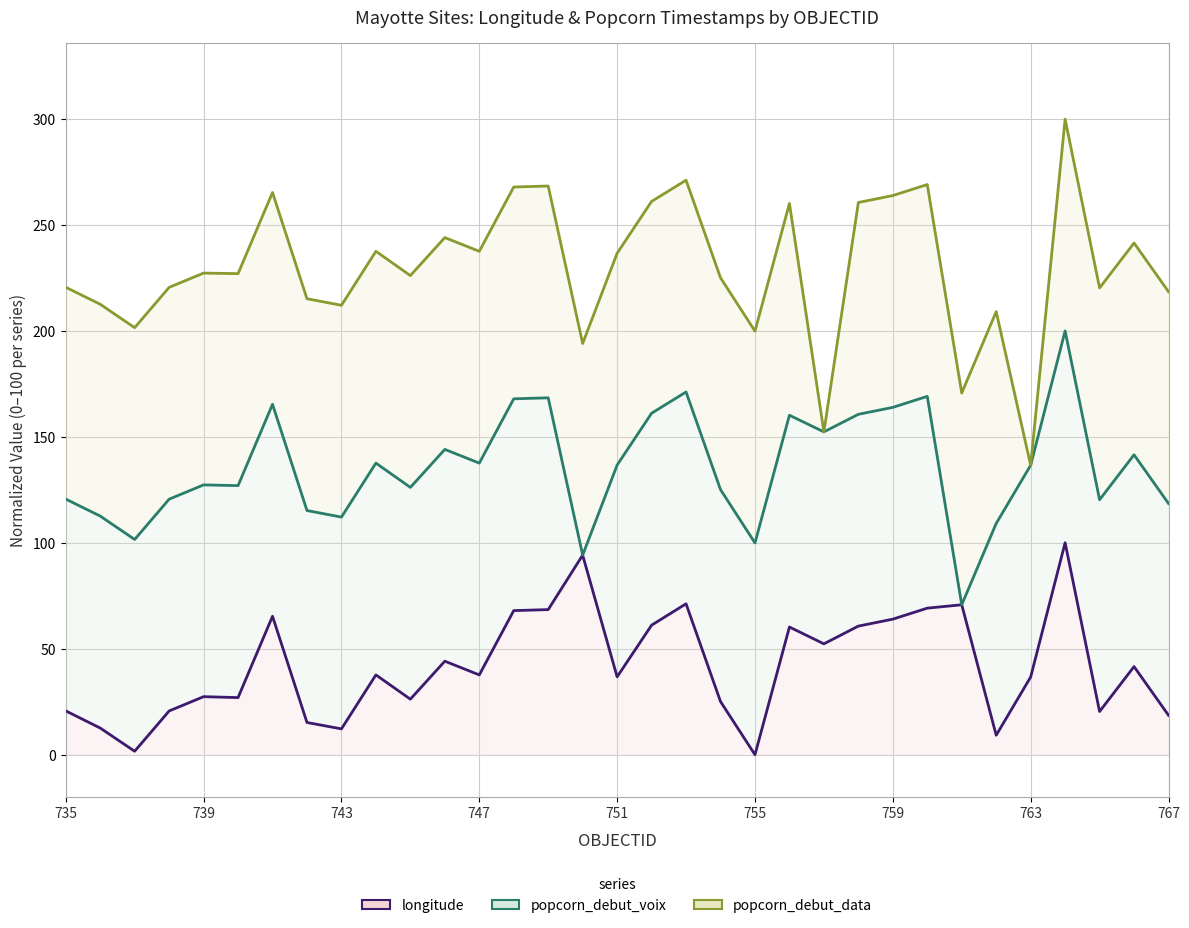

True or false: popcorn_debut_voix and popcorn_debut_data intersect in this chart.

False